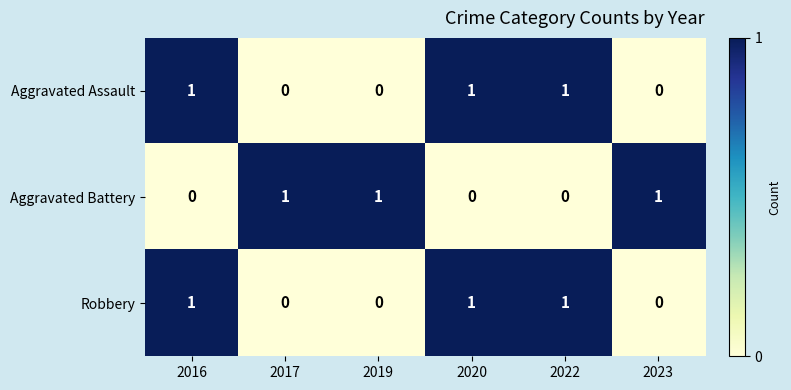

Count the Robbery values in the range 0 to 1.

6